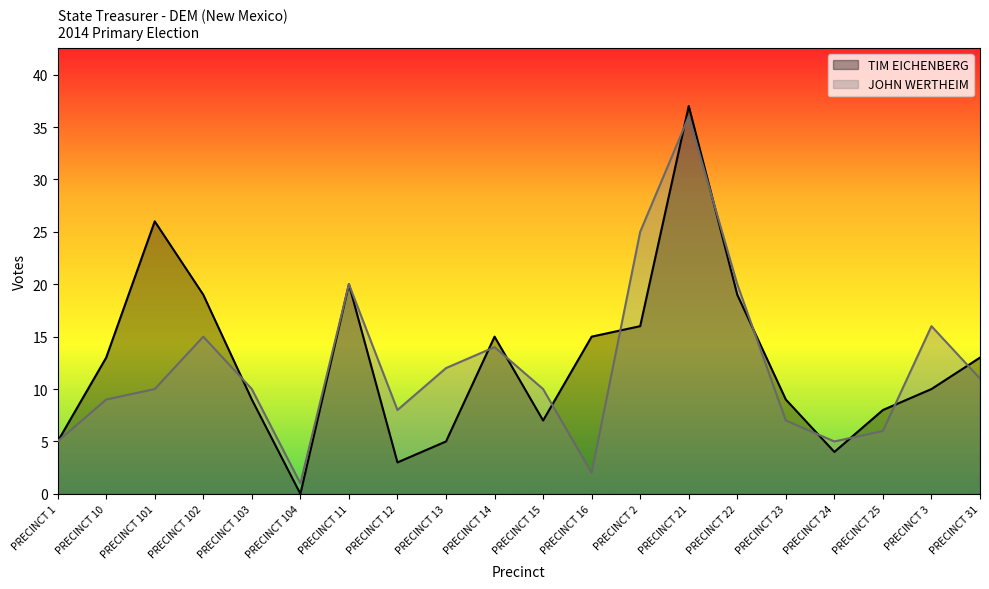

True or false: TIM EICHENBERG has a value of 8 at PRECINCT 1.

False